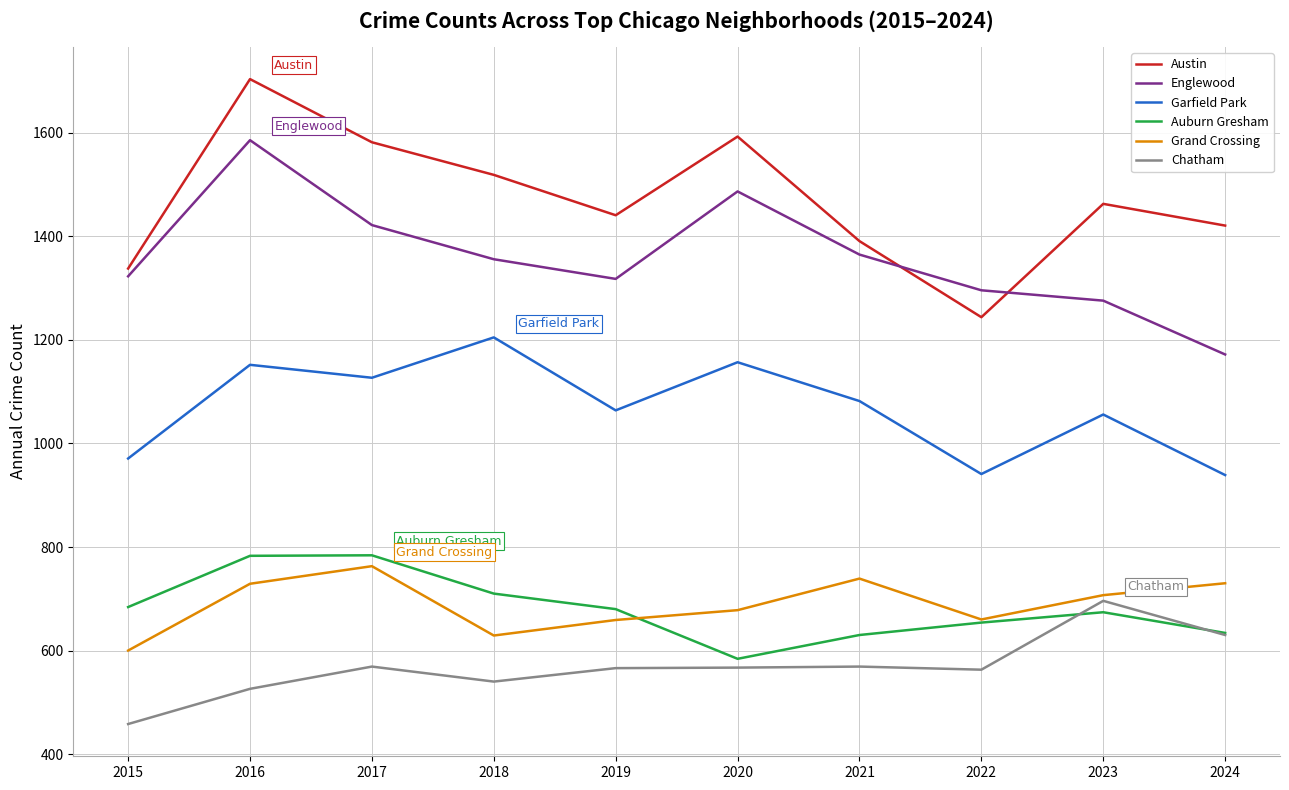

What is the average value of the Grand Crossing series?

689